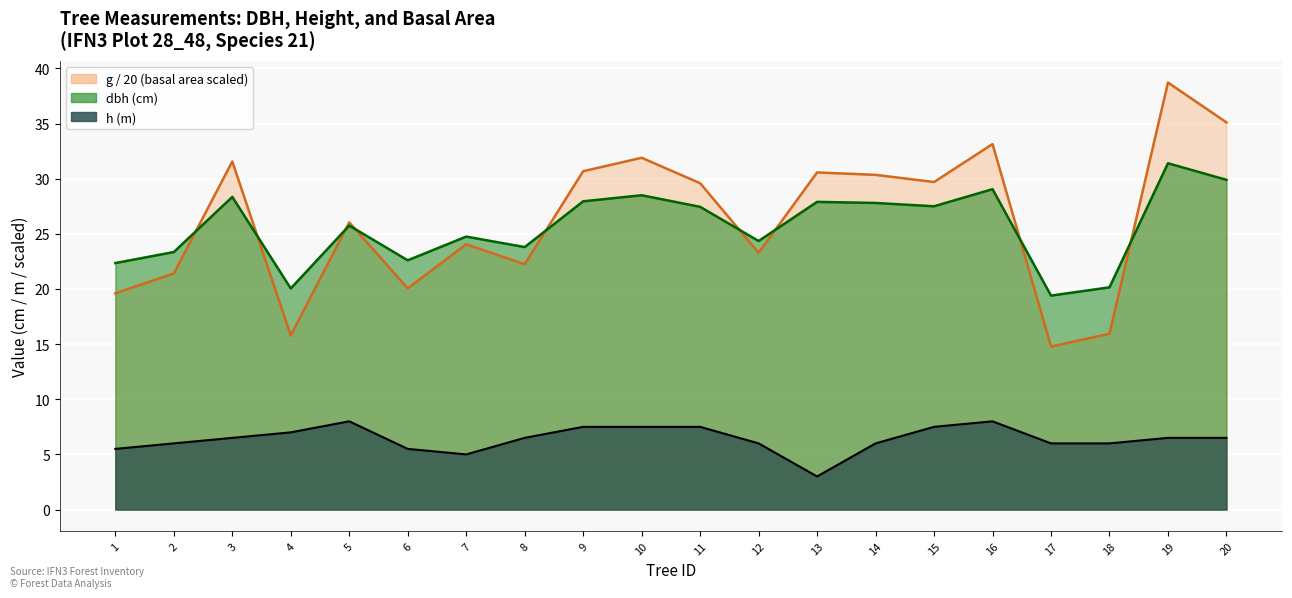

How many data points does each series have?

20